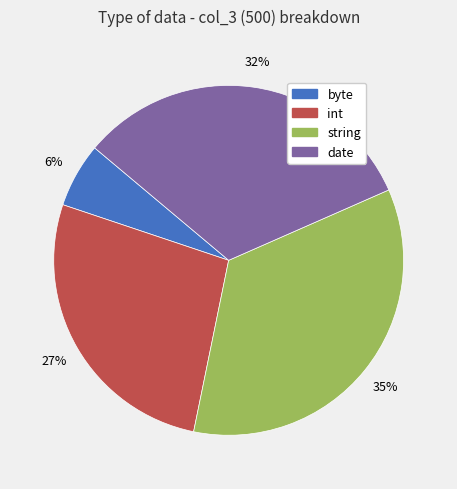

Does any single category account for the majority?

No